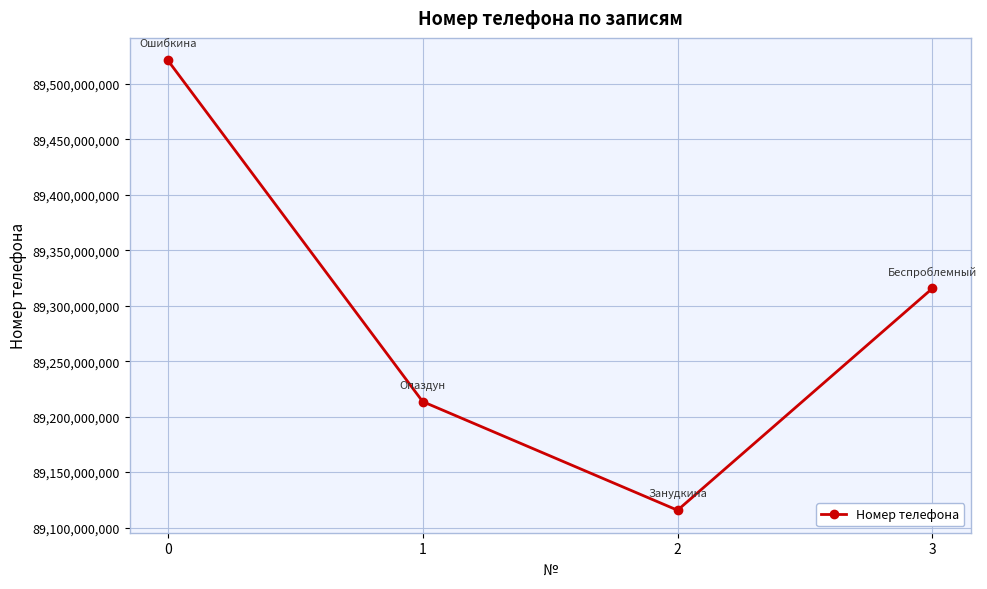

Count the values in the range 89213564689 to 89521234568.

3